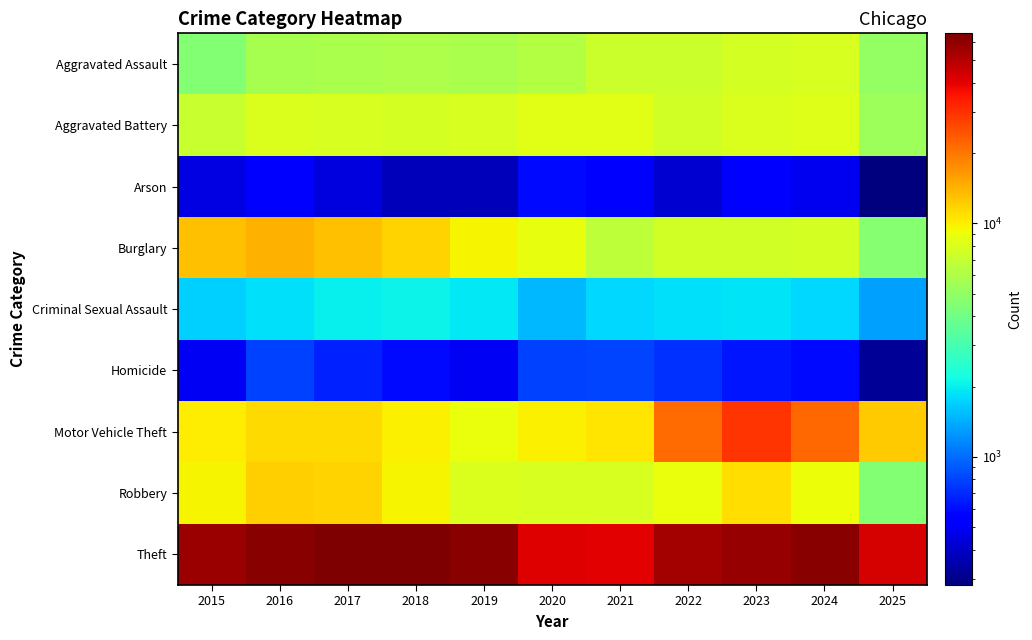

Reading right to left, extract all data points from this chart.

Aggravated Assault: 2025=4987	2024=7905	2023=7712	2022=7281	2021=7242	2020=6265	2019=5841	2018=6002	2017=5793	2016=5713	2015=4480
Aggravated Battery: 2025=5368	2024=8183	2023=8080	2022=7495	2021=8348	2020=8320	2019=7858	2018=7734	2017=7845	2016=8085	2015=7018
Arson: 2025=282	2024=482	2023=513	2022=422	2021=530	2020=588	2019=376	2018=373	2017=444	2016=516	2015=453
Burglary: 2025=4586	2024=7653	2023=7486	2022=7594	2021=6661	2020=8758	2019=9639	2018=11747	2017=13001	2016=14289	2015=13184
Criminal Sexual Assault: 2025=1312	2024=1785	2023=1877	2022=1844	2021=1764	2020=1508	2019=1932	2018=2057	2017=1997	2016=1870	2015=1718
Homicide: 2025=316	2024=589	2023=632	2022=730	2021=806	2020=787	2019=499	2018=588	2017=672	2016=786	2015=496
Motor Vehicle Theft: 2025=12390	2024=21712	2023=29255	2022=21472	2021=10605	2020=9962	2019=8978	2018=9985	2017=11380	2016=11285	2015=10068
Robbery: 2025=4520	2024=9115	2023=11052	2022=8964	2021=7920	2020=7855	2019=7995	2018=9681	2017=11881	2016=11960	2015=9638
Theft: 2025=43160	2024=61281	2023=57493	2022=54899	2021=40821	2020=41350	2019=62499	2018=65290	2017=64386	2016=61626	2015=57353